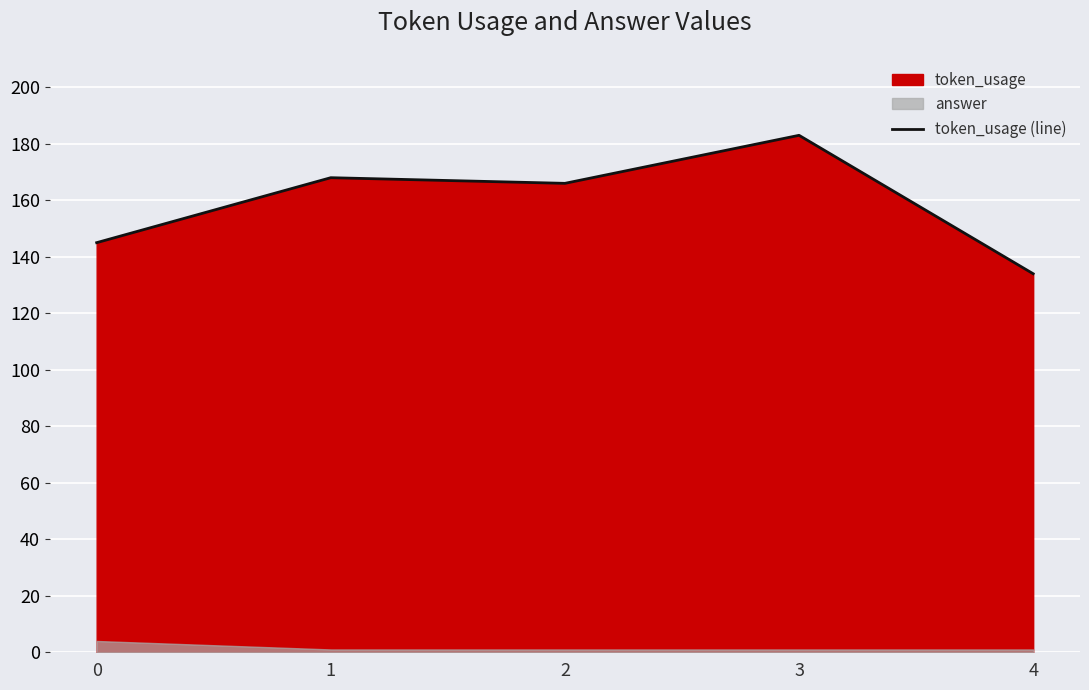

At which label is the value closest to 158?

2